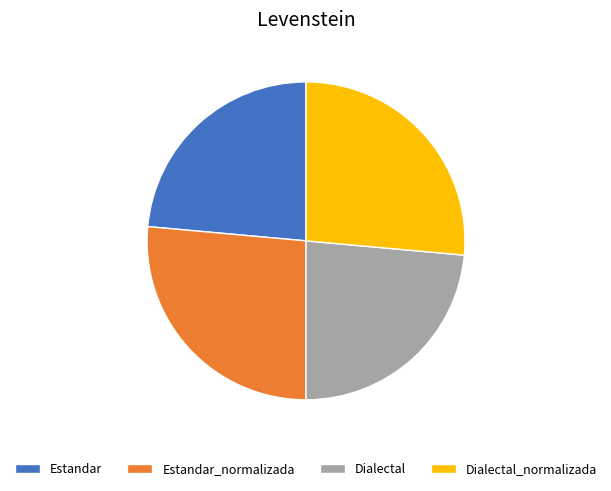

Does Dialectal account for over 50% of the chart?

No